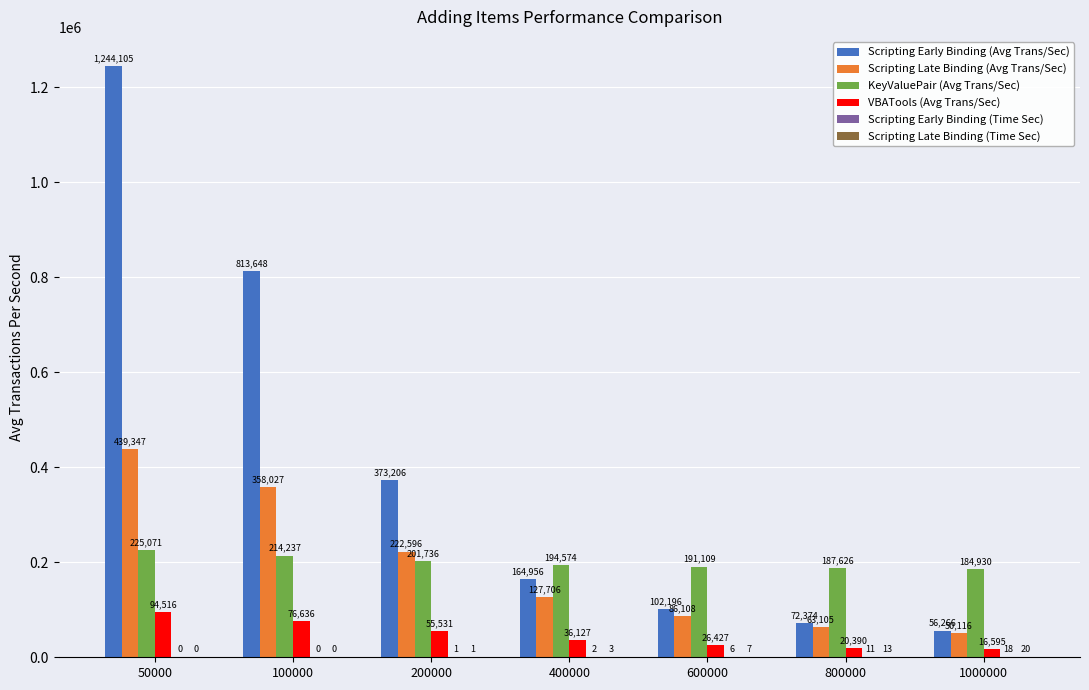

What is the sum of the KeyValuePair (Avg Trans/Sec) values at 1000000 and 600000?

376038.6